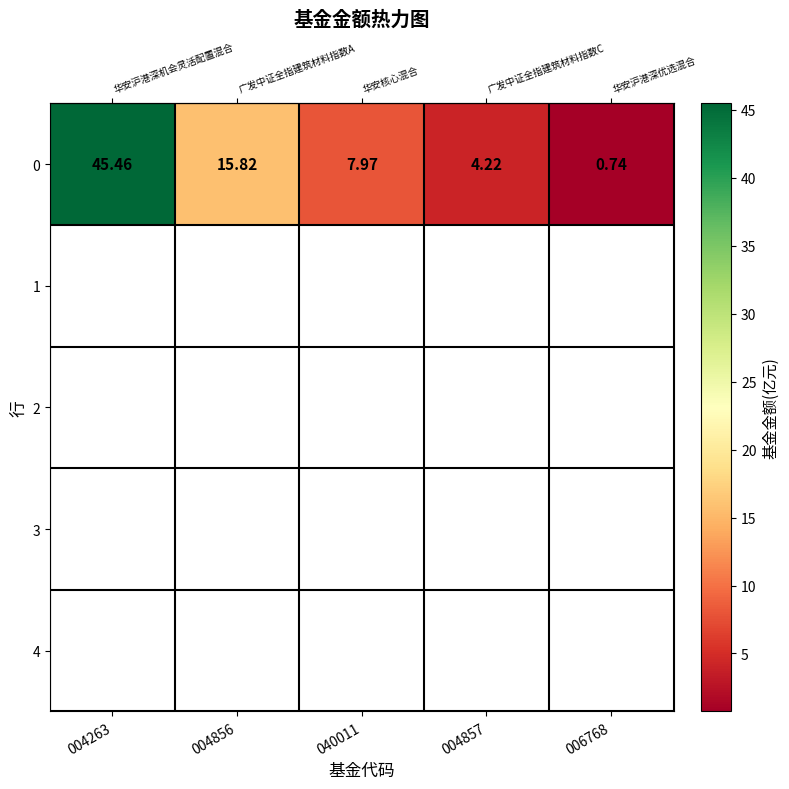

List the labels in order of value, largest first.

004263, 004856, 040011, 004857, 006768